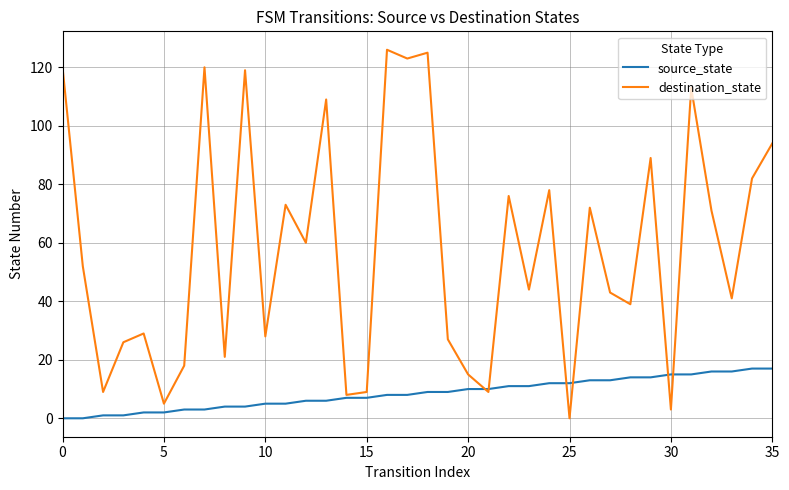

Reading right to left, list all the values displayed in this chart.

source_state: 17	17	16	16	15	15	14	14	13	13	12	12	11	11	10	10	9	9	8	8	7	7	6	6	5	5	4	4	3	3	2	2	1	1	0	0
destination_state: 94	82	41	71	113	3	89	39	43	72	0	78	44	76	9	15	27	125	123	126	9	8	109	60	73	28	119	21	120	18	5	29	26	9	52	120